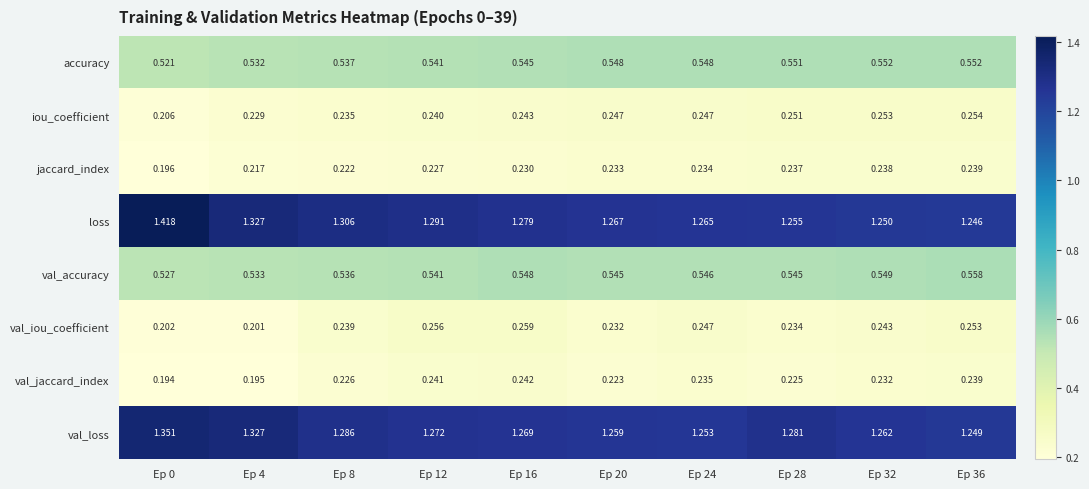

Which series has the largest total across all categories?

loss